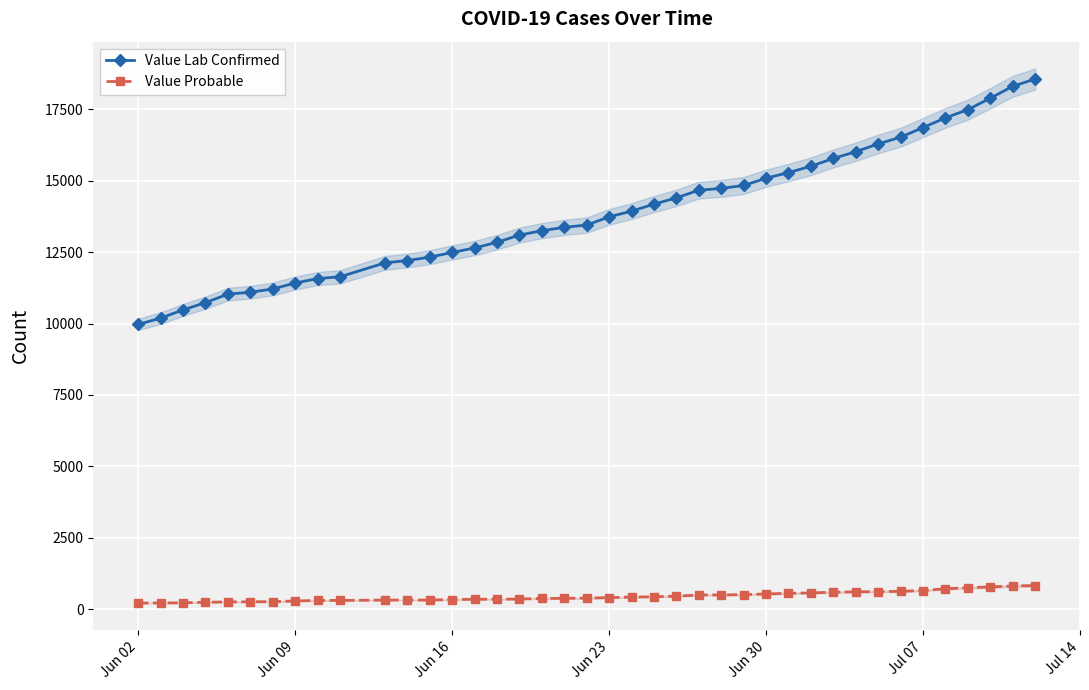

True or false: Value Lab Confirmed and Value Probable intersect in this chart.

False